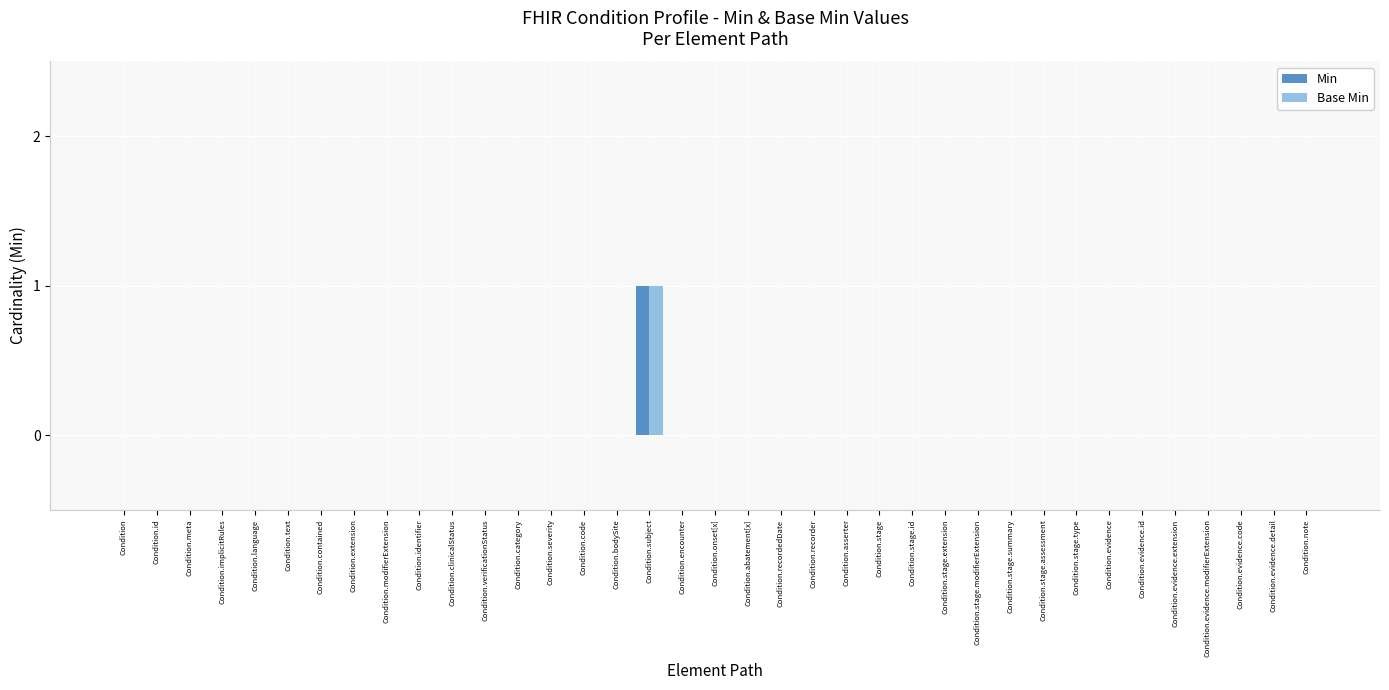

At which category does the chart reach its peak across all series?

Condition.subject